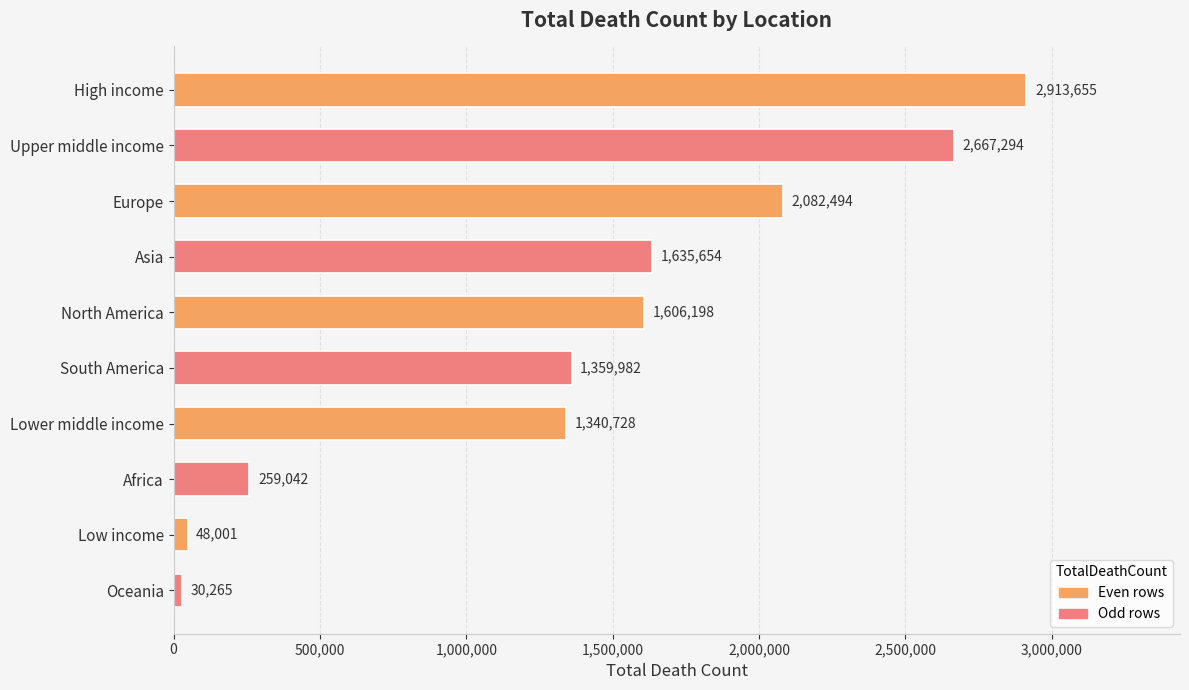

Reading top to bottom, extract all data points from this chart.

2913655	2667294	2082494	1635654	1606198	1359982	1340728	259042	48001	30265